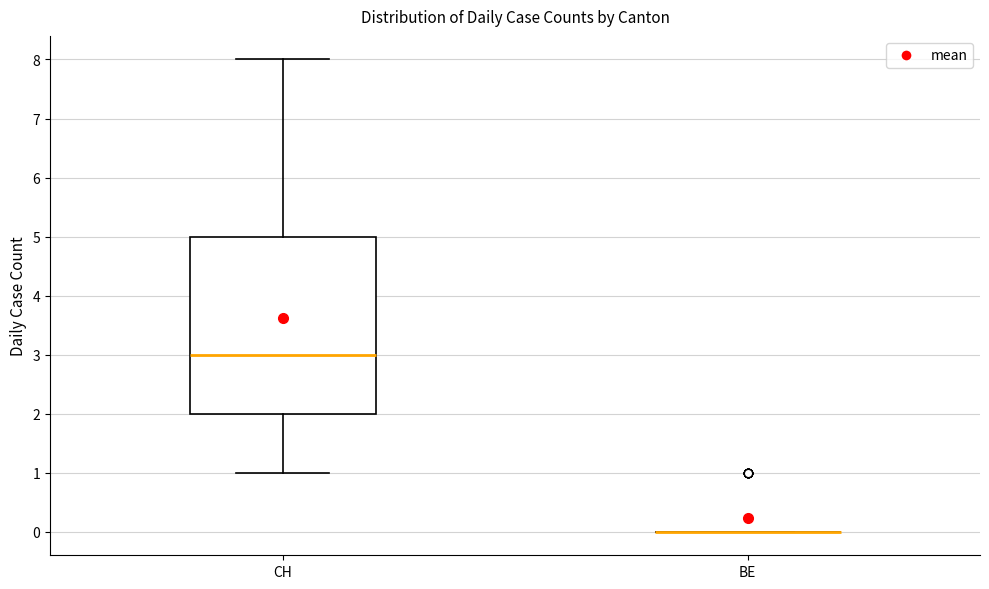

Reading left to right, read every box against the y-axis: the position of its median line, the range the box covers, and the ends of its whiskers. The values are not printed on the chart, so give them approximately, as read against the axis.

CH: median 3, box 2 to 5, whiskers 1 to 8
BE: box collapsed to a line at 0, whiskers 0 to 0